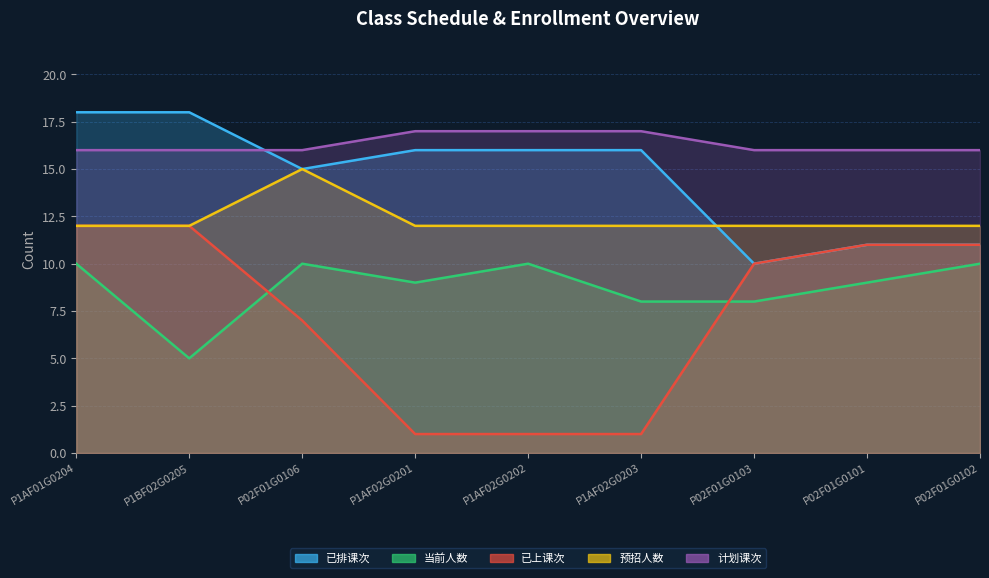

What are all the series names shown in the legend?

已排课次, 当前人数, 已上课次, 预招人数, 计划课次